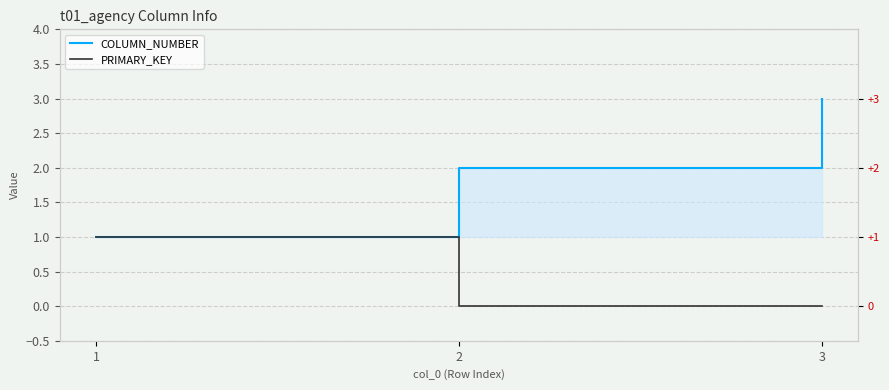

Which series has the widest spread of values?

COLUMN_NUMBER